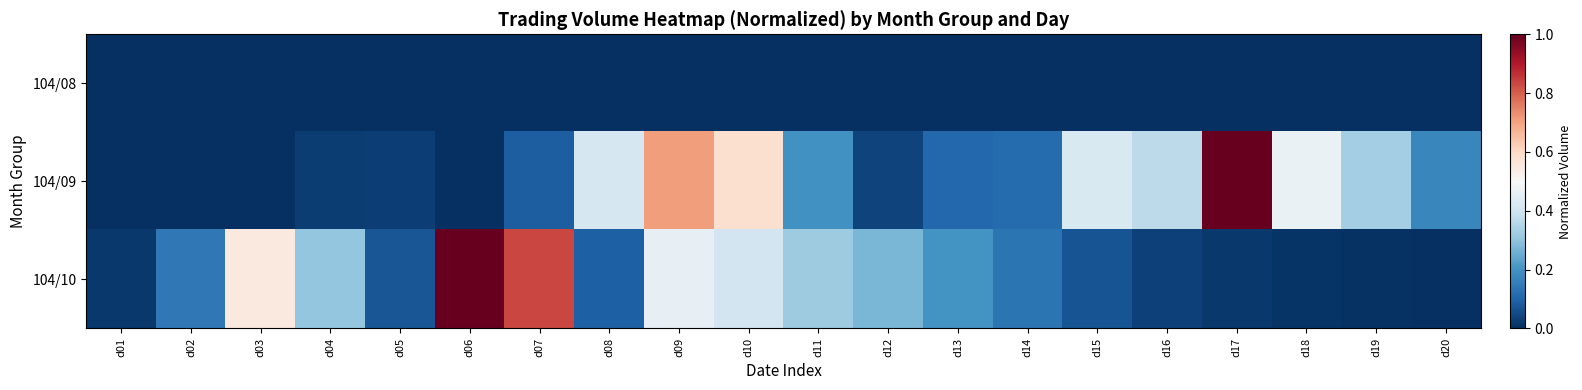

At d06, list the series in order from smallest to largest.

104/08, 104/09, 104/10